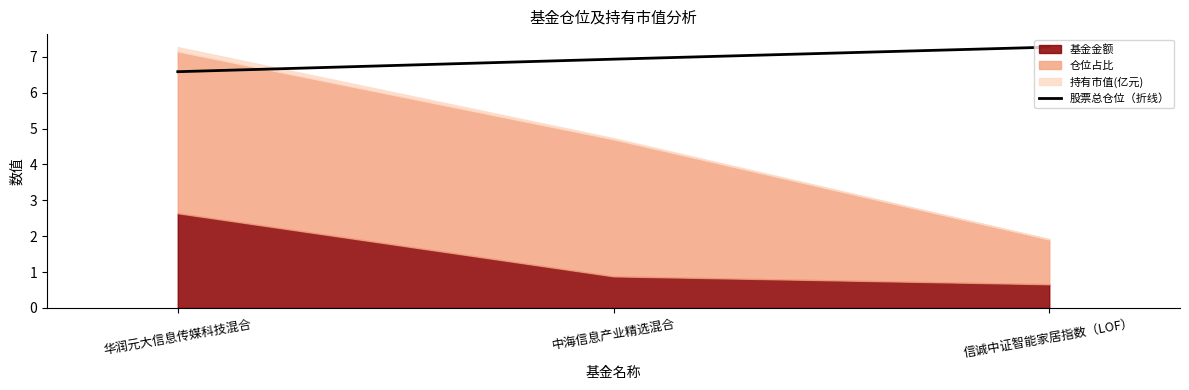

What is the label of the 3rd point from the left?

信诚中证智能家居指数（LOF）